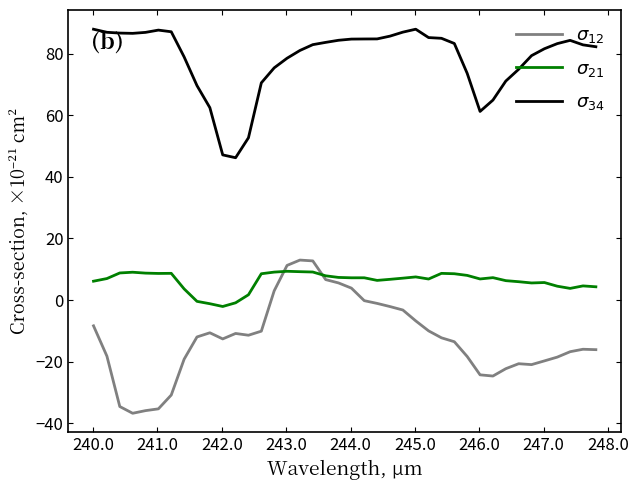

Rank the series by their average value, from highest to lowest.

$\sigma_{34}$, $\sigma_{21}$, $\sigma_{12}$